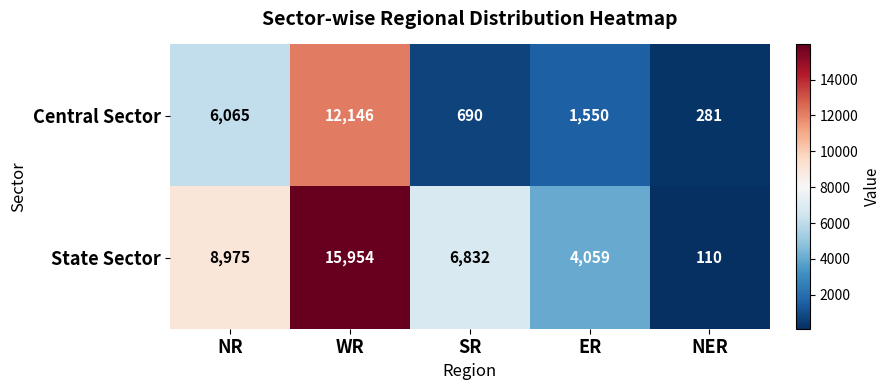

What is the greatest value displayed?

15954